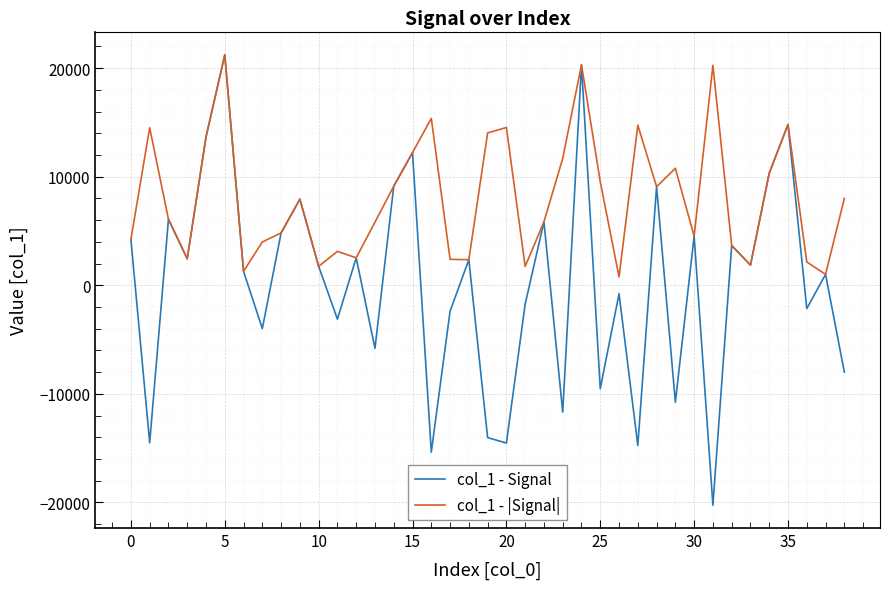

List the series in order of their overall mean, highest first.

col_1 - |Signal|, col_1 - Signal